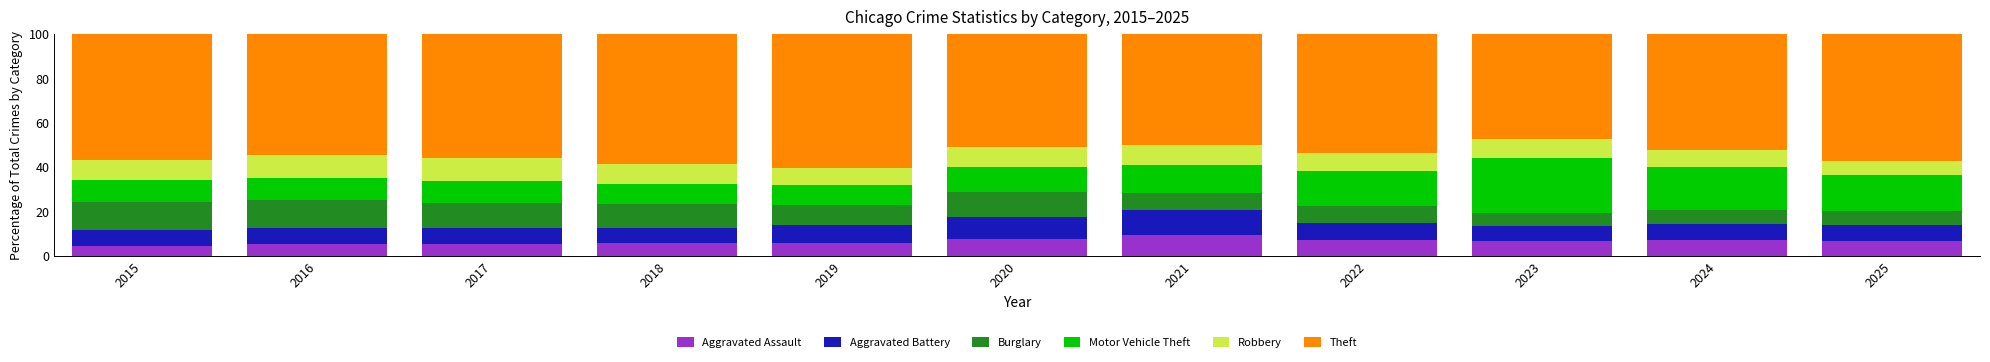

What are all the series names shown in the legend?

Aggravated Assault, Aggravated Battery, Burglary, Motor Vehicle Theft, Robbery, Theft